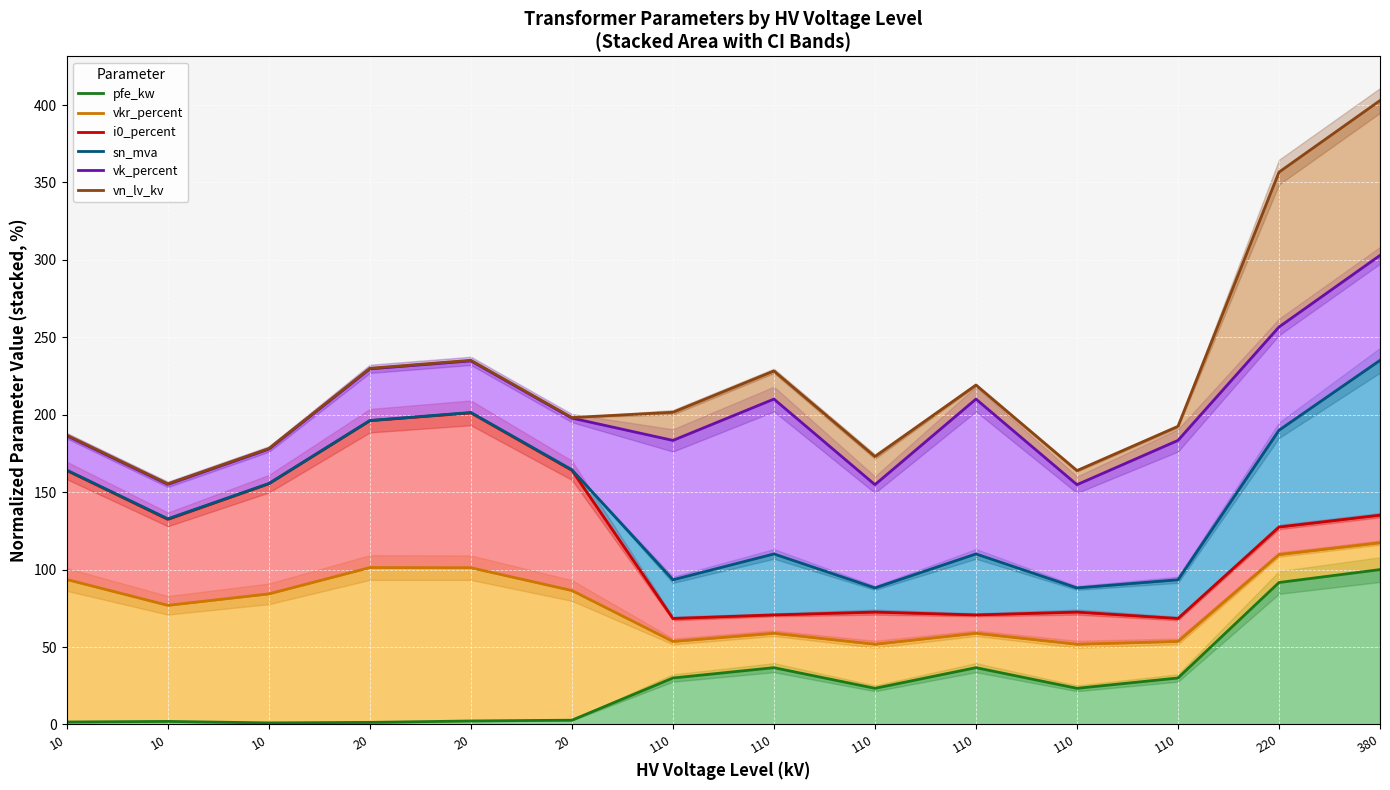

How many lines are shown in the chart?

6